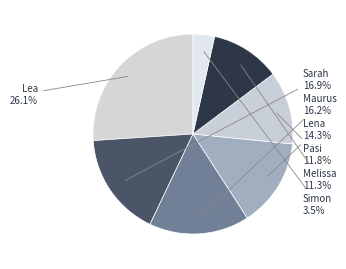

Is there any slice that represents more than half of the pie?

No